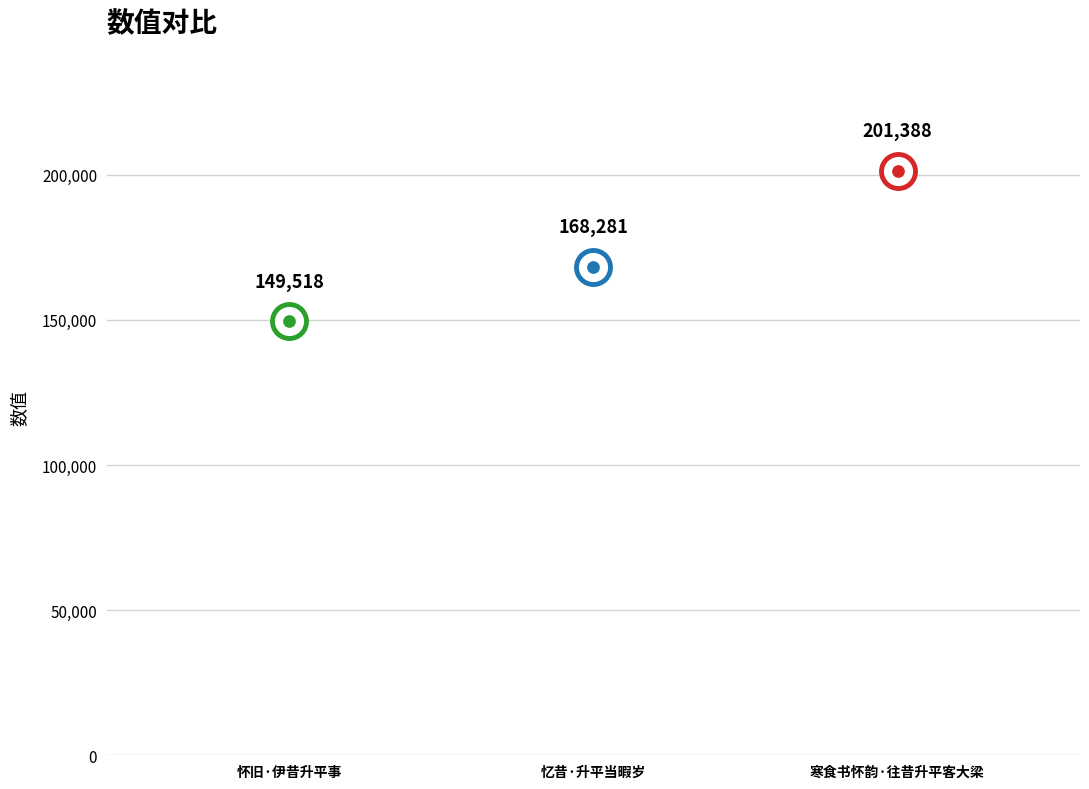

What is the ratio of the value at 怀旧·伊昔升平事 to the value at 寒食书怀韵·往昔升平客大梁?

0.7